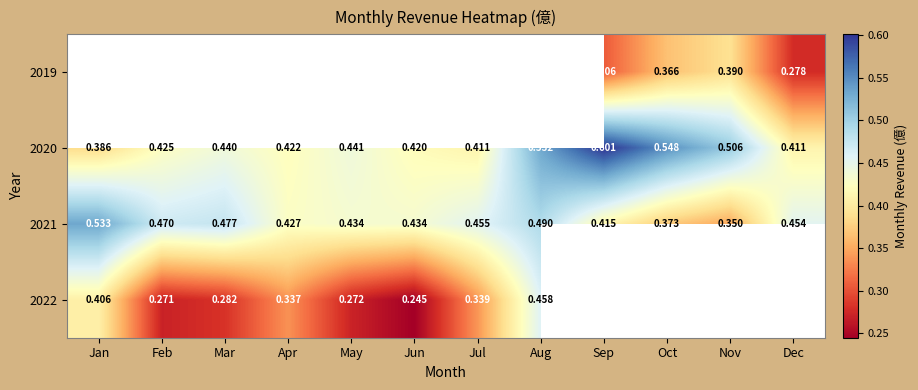

Which category has the lowest value in the 2020 series?

Jan